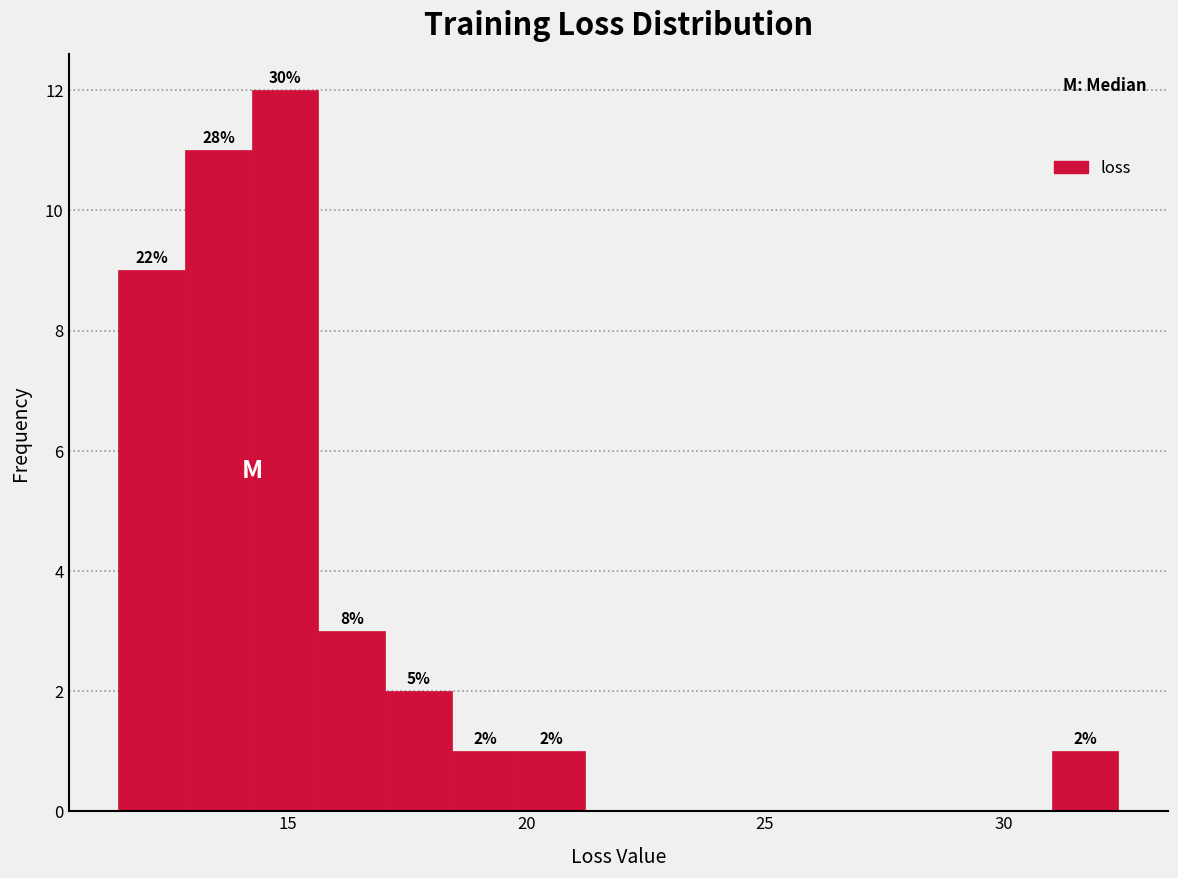

Read against the x-axis, roughly where is the centre of the tallest bar?

15.0